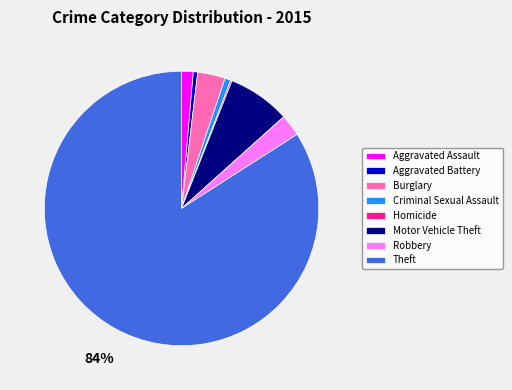

Is the sum of Aggravated Battery and Criminal Sexual Assault greater than half?

No